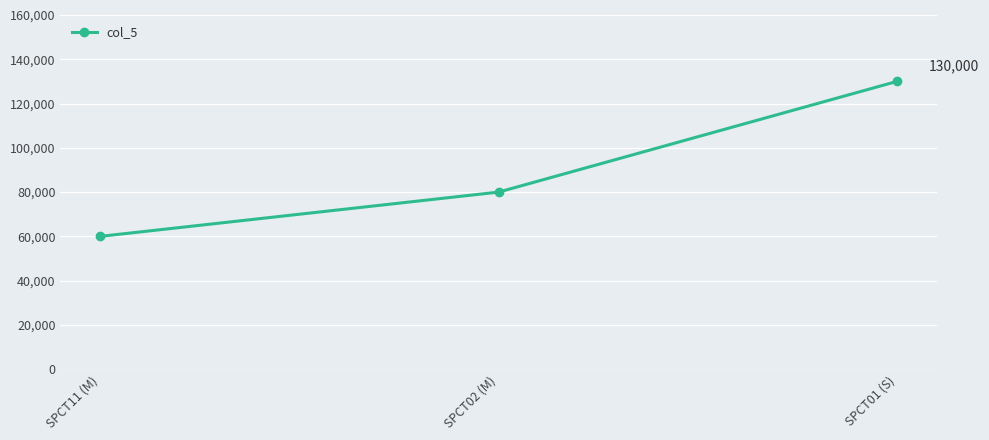

List the labels in order of value, largest first.

SPCT01 (S), SPCT02 (M), SPCT11 (M)